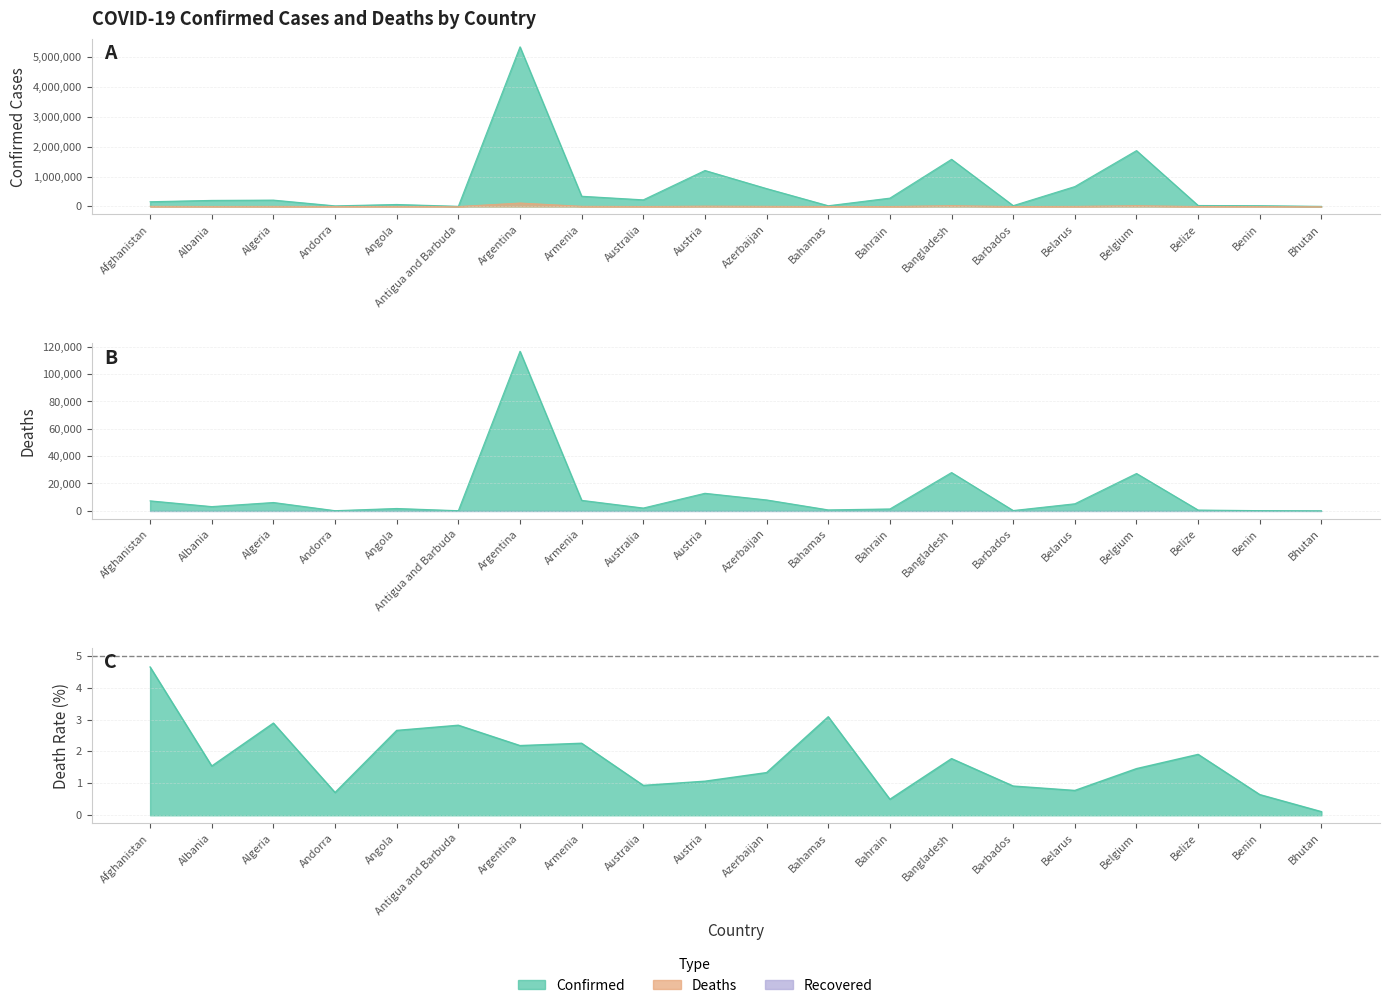

What is the maximum value shown in the chart?

5343153